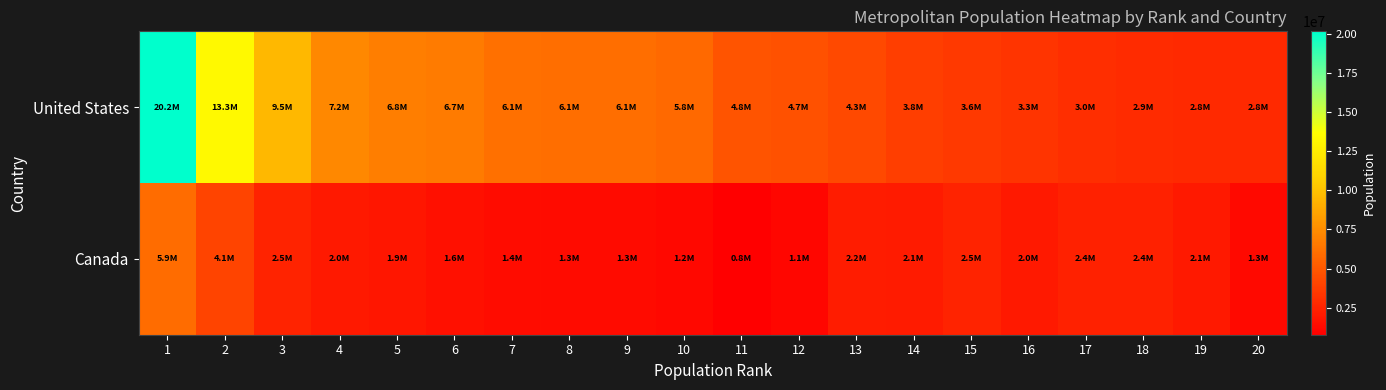

What is the spread (max minus min) of values at 4?

5191803